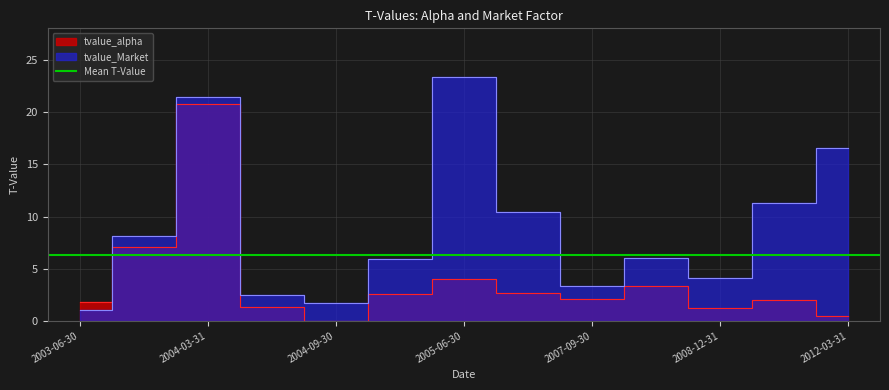

What is the label of the 8th point from the right?

2004-12-31